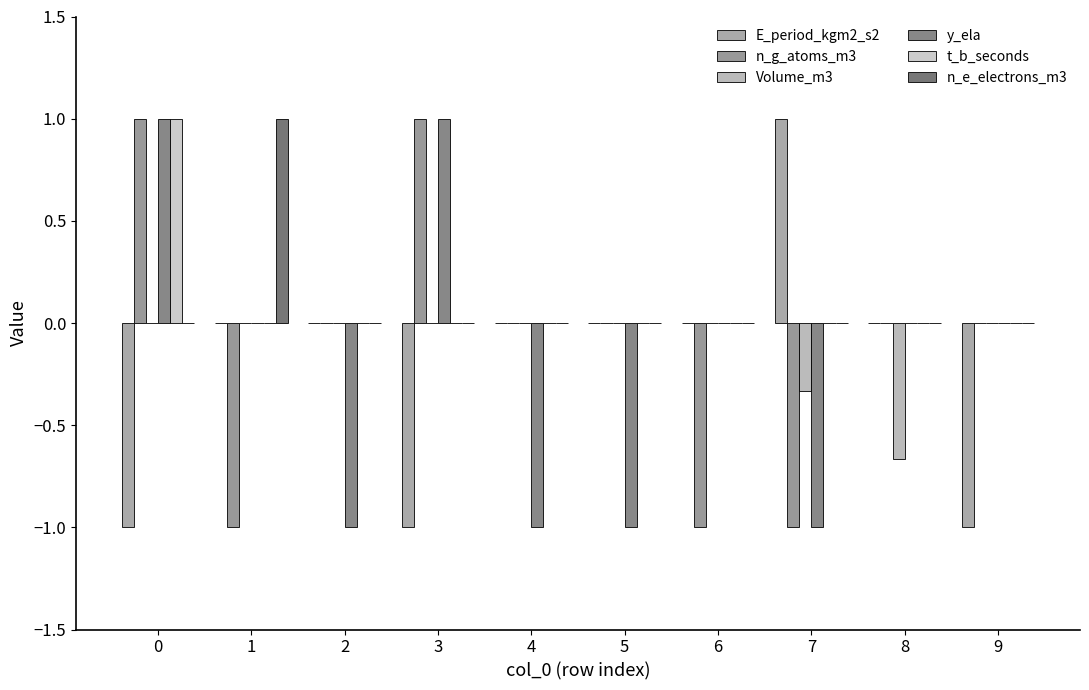

Rank the series at 1 from highest to lowest value.

n_e_electrons_m3, E_period_kgm2_s2, Volume_m3, y_ela, t_b_seconds, n_g_atoms_m3